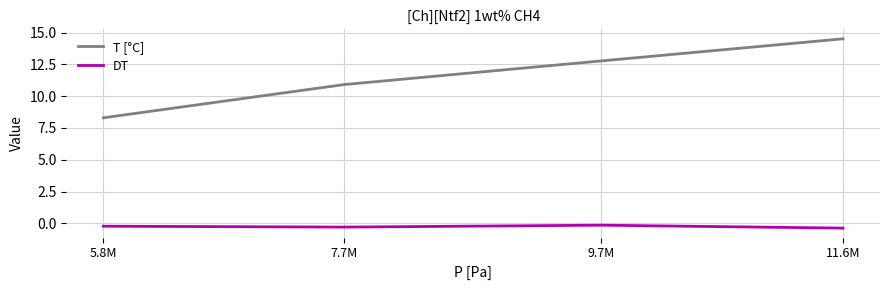

How many categories are shown in the chart?

4